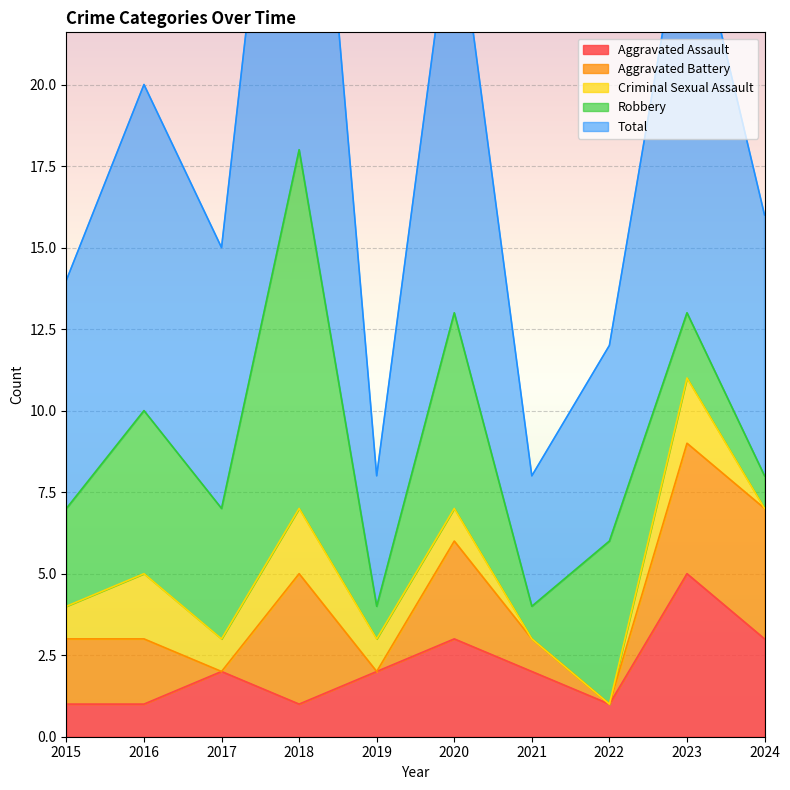

What are all the series names shown in the legend?

Aggravated Assault, Aggravated Battery, Criminal Sexual Assault, Robbery, Total